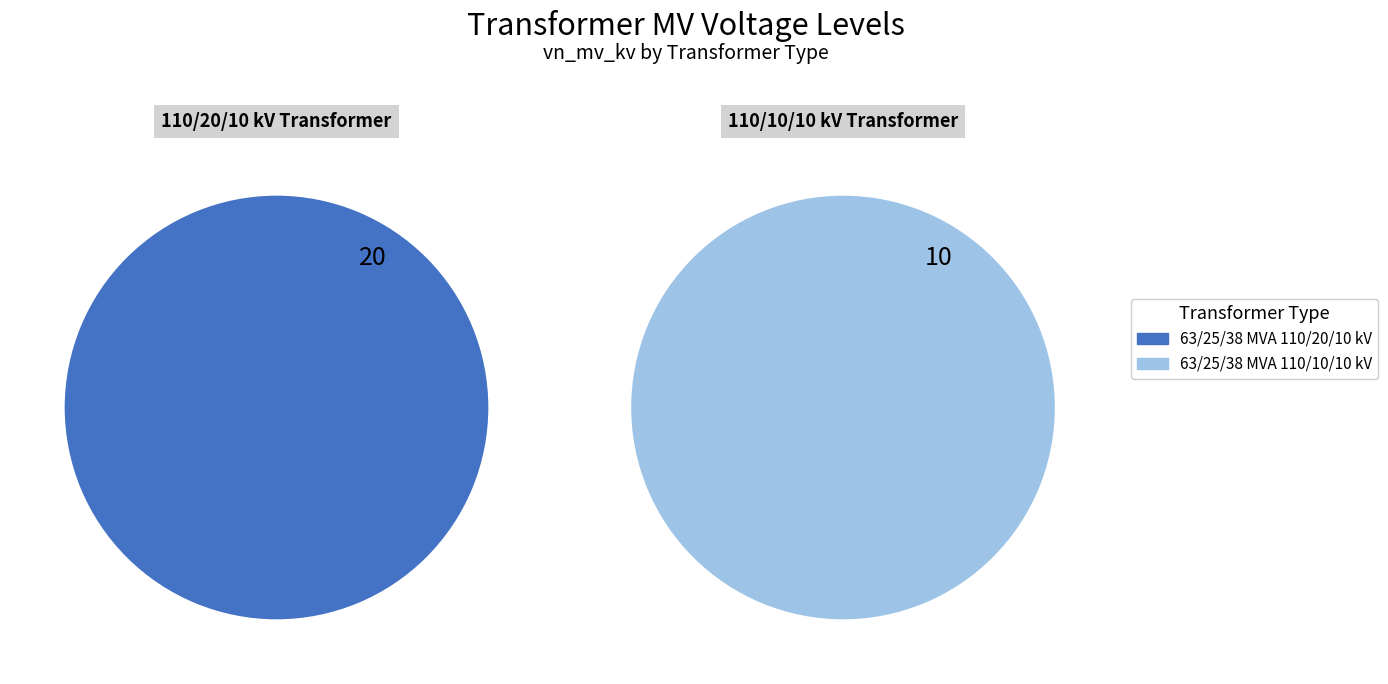

Combined, what portion of the pie is 63/25/38 MVA 110/20/10 kV and 63/25/38 MVA 110/10/10 kV?

100.0%